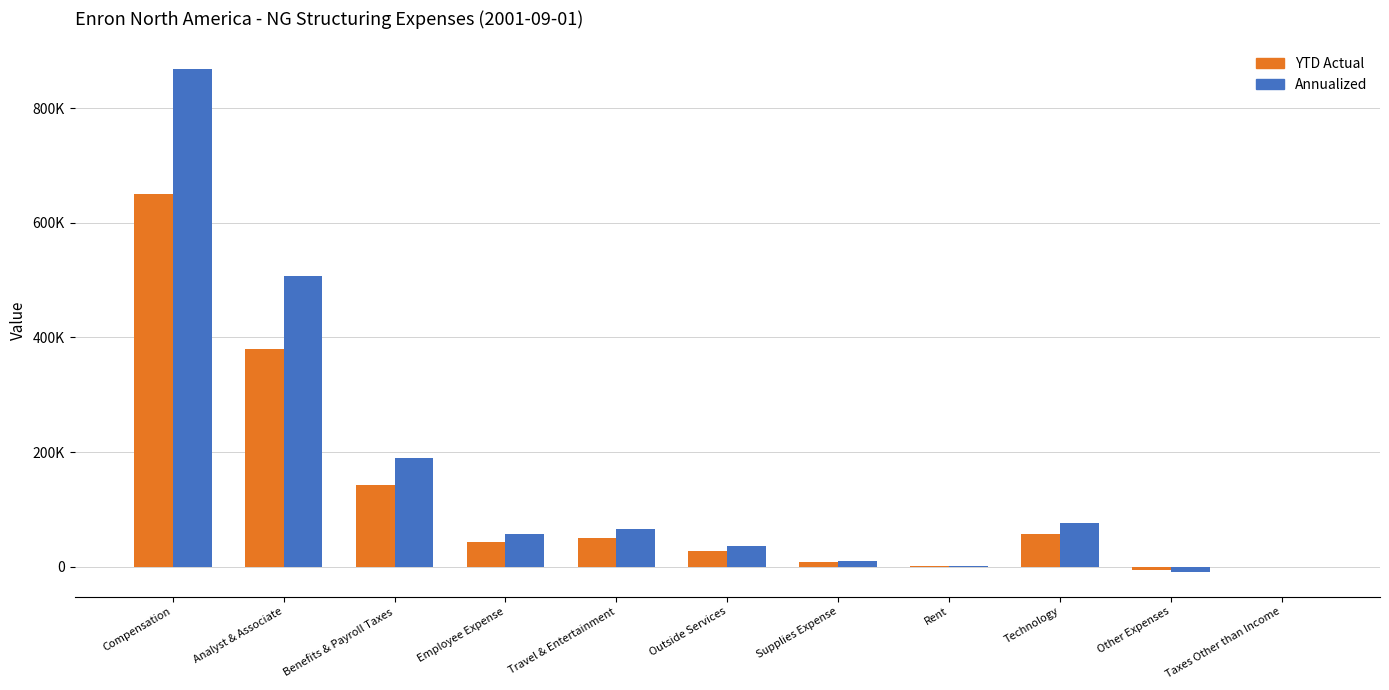

What is the sum of all YTD Actual values?

1355466.5